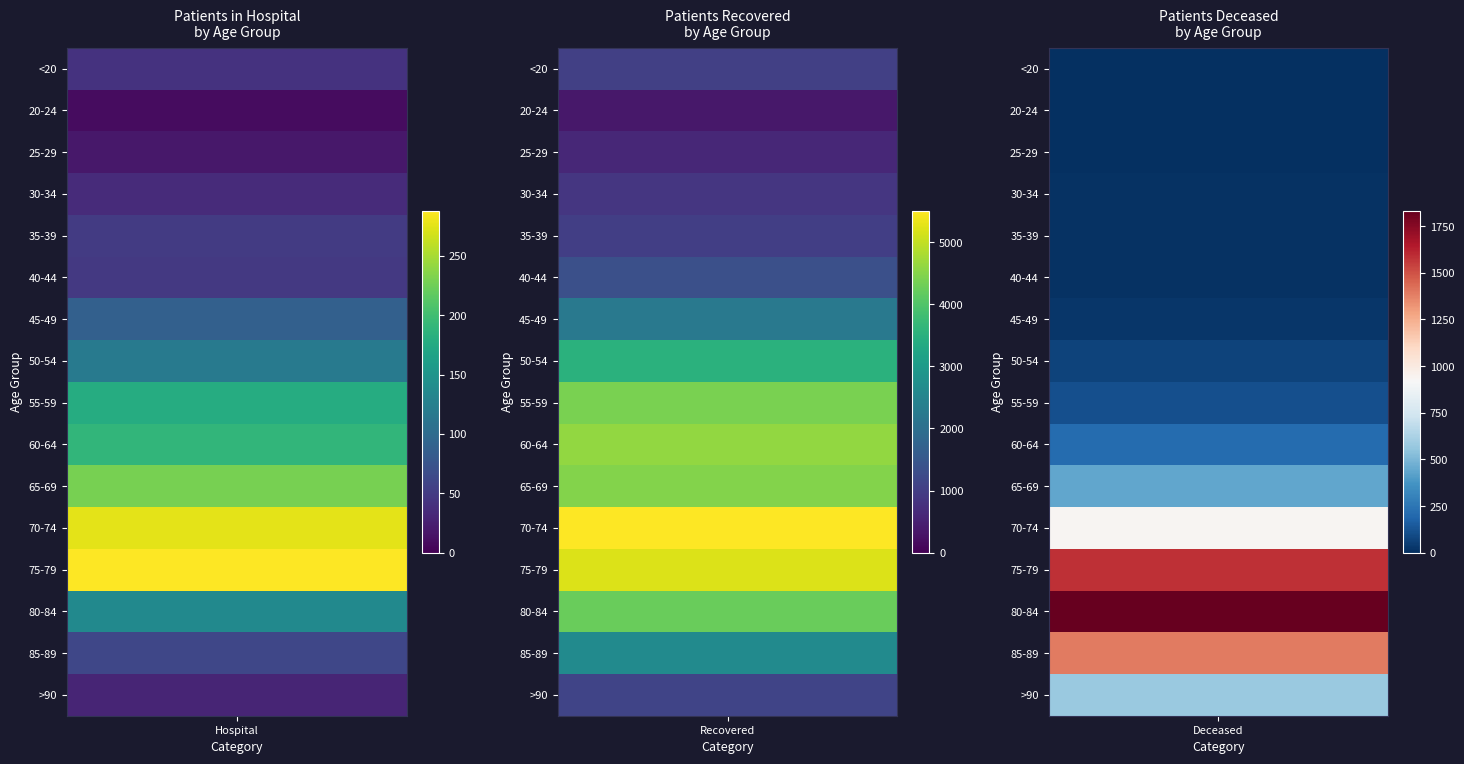

True or false: patients_in_hospital has a value of 76 at 10.

False